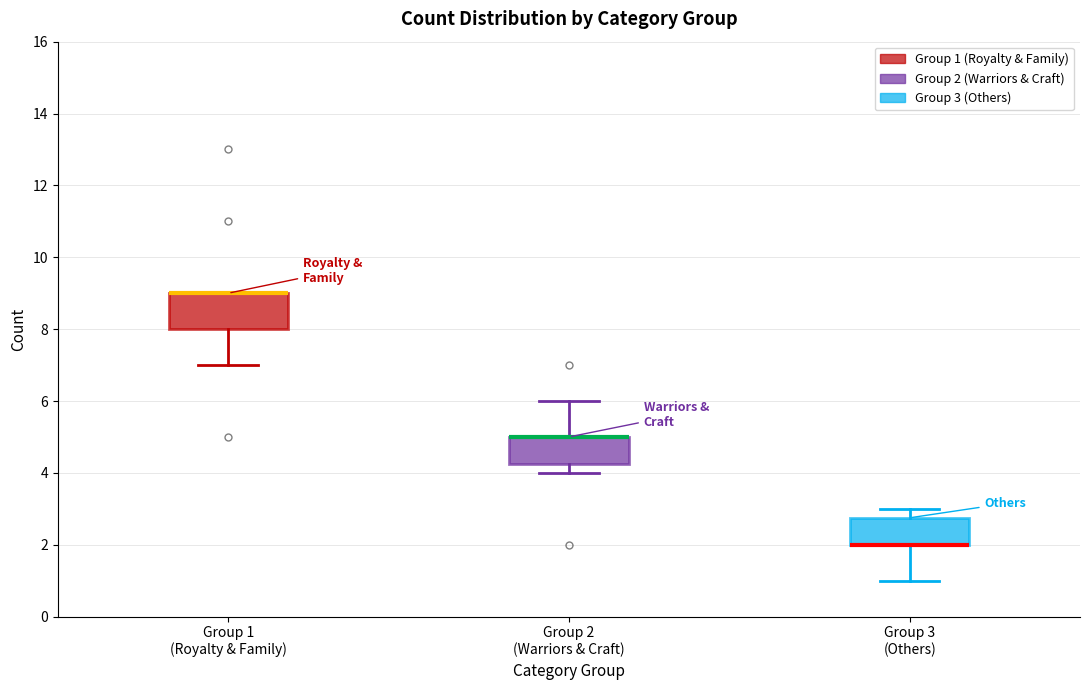

Where is the upper edge of the box for Group 1 (Royalty & Family) on the y-axis? The values are not printed on the chart, so give them approximately, as read against the axis.

9.0